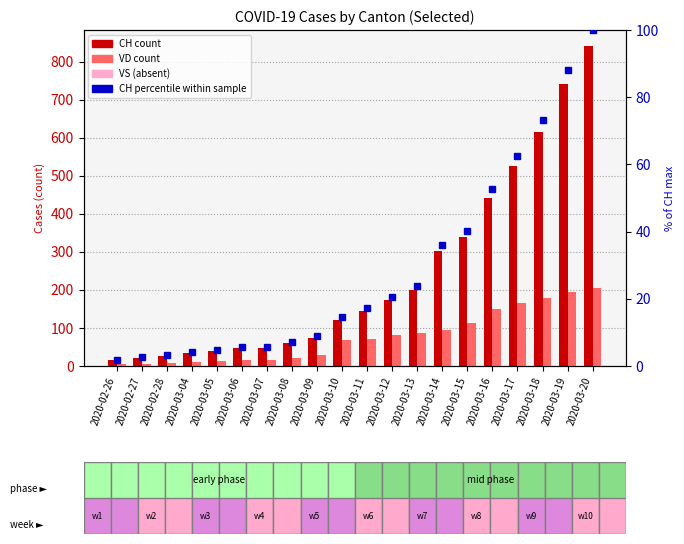

What is the value of the CH (count) bar at the 8th from the left?

61.0